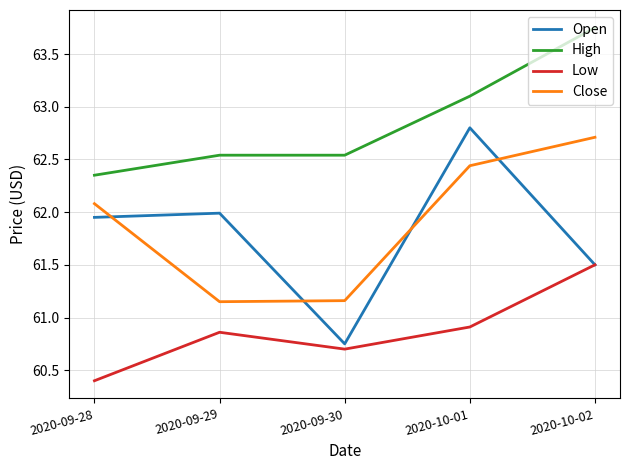

What is the total value across all series at 2020-09-30?

245.2